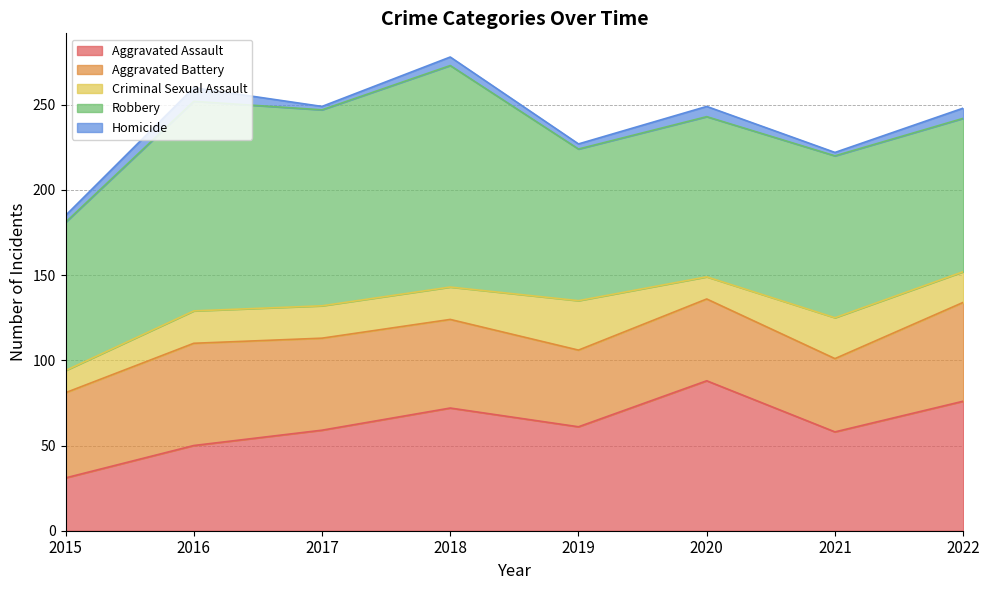

True or false: Robbery and Criminal Sexual Assault cross at least once.

False